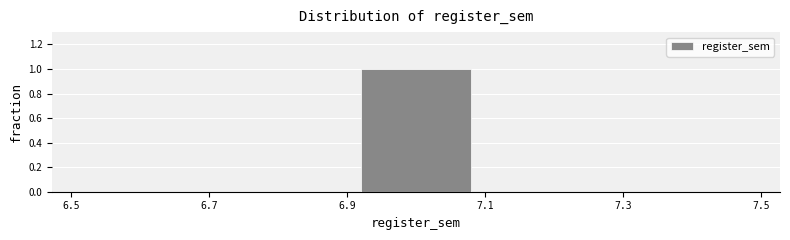

How tall is the bar that spans 6.9 to 7.1 on the x-axis? The values are not printed on the chart, so give them approximately, as read against the axis.

1